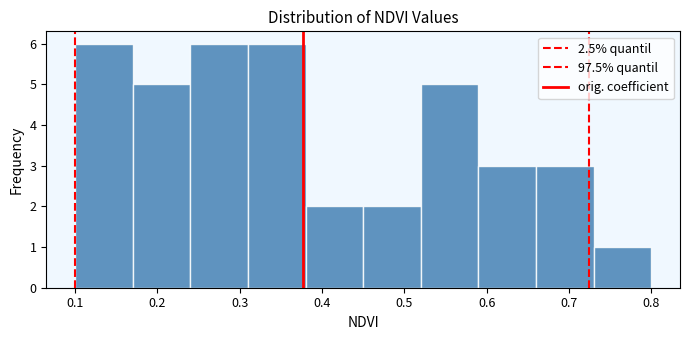

What is the height of the bar covering 0.31 to 0.38 on the x-axis? The values are not printed on the chart, so give them approximately, as read against the axis.

6